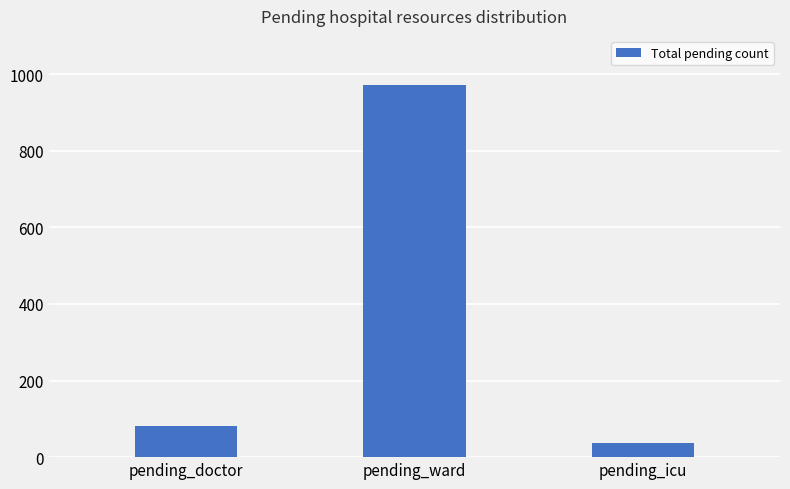

What is the change in value from pending_doctor to pending_ward?

+890